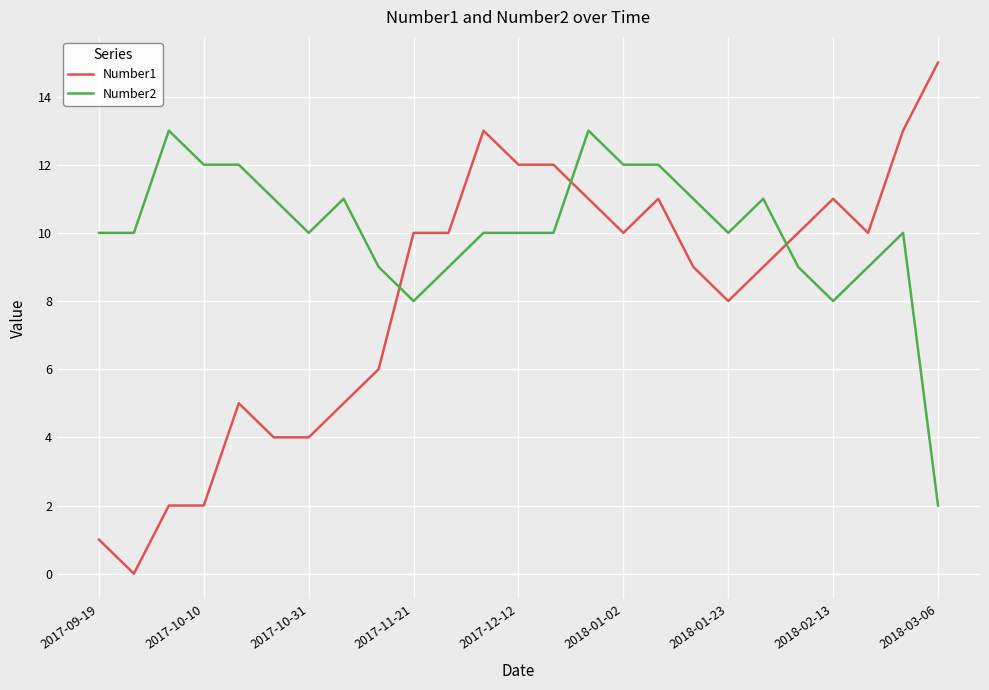

Rank the series by their maximum value, from highest to lowest.

Number1, Number2